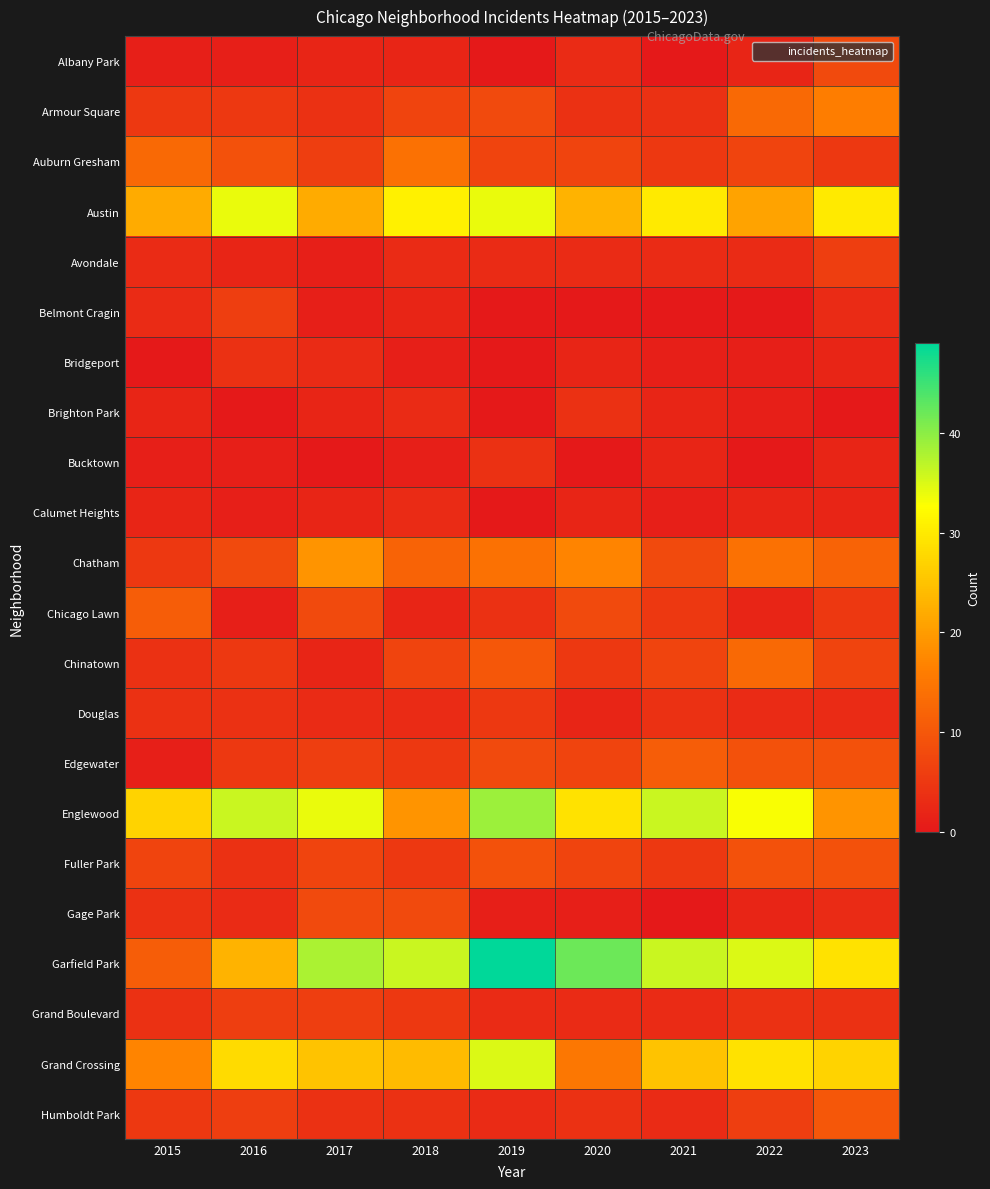

What is the difference between the highest and lowest values at 2017?

38